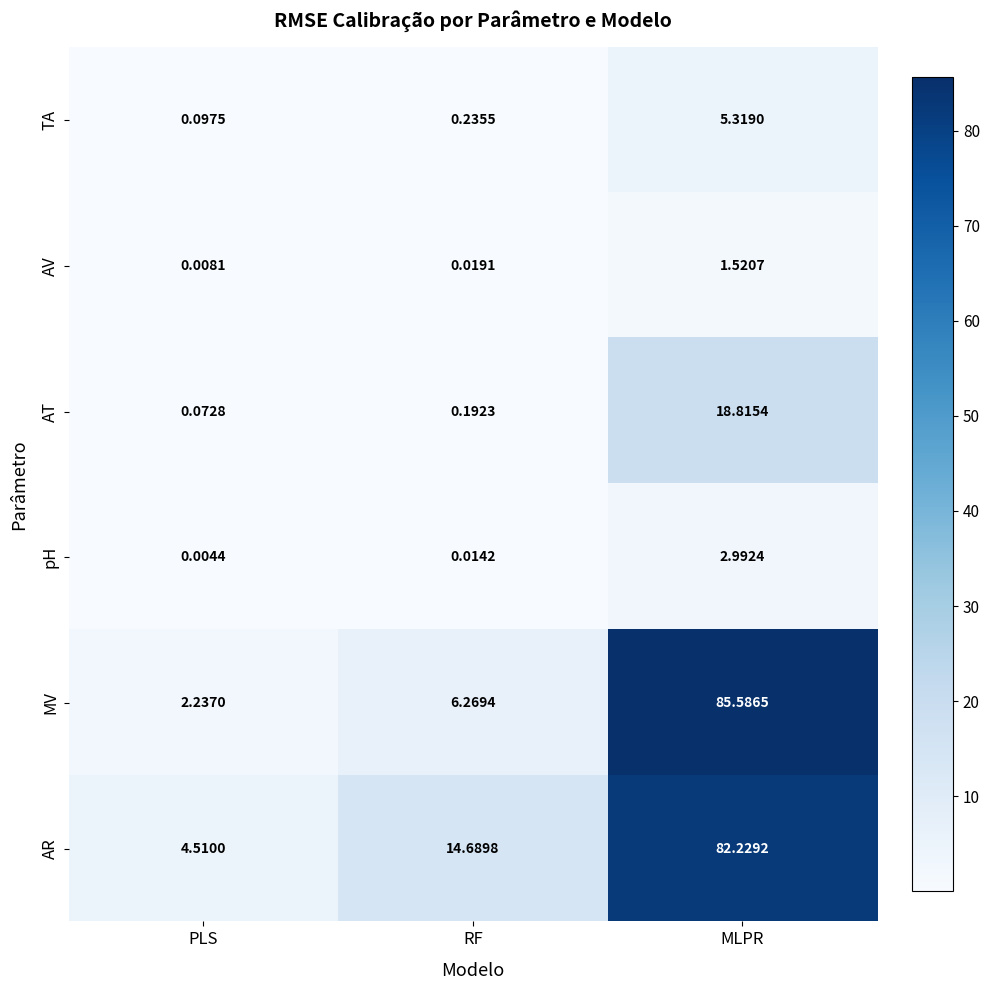

At which label does AR reach its minimum?

PLS